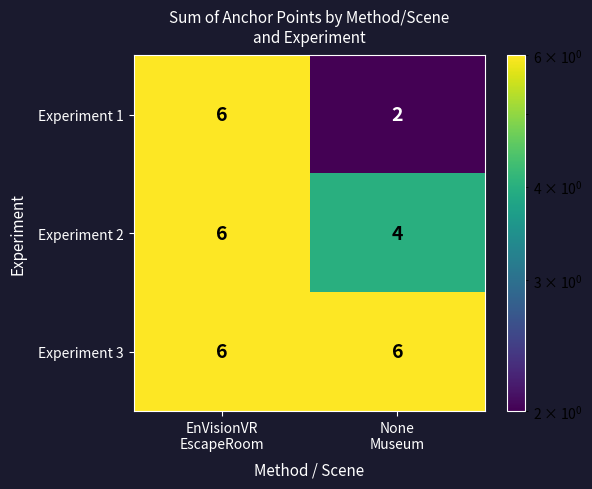

Rank the series by their average value, from highest to lowest.

Experiment 3, Experiment 2, Experiment 1